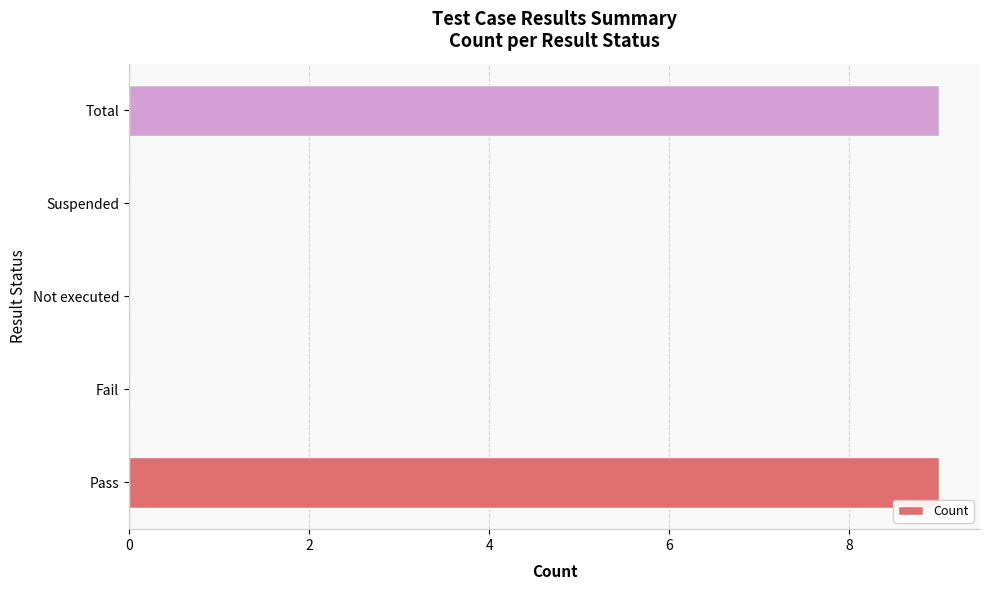

The chart shows a value of 13 at Pass. True or false?

False